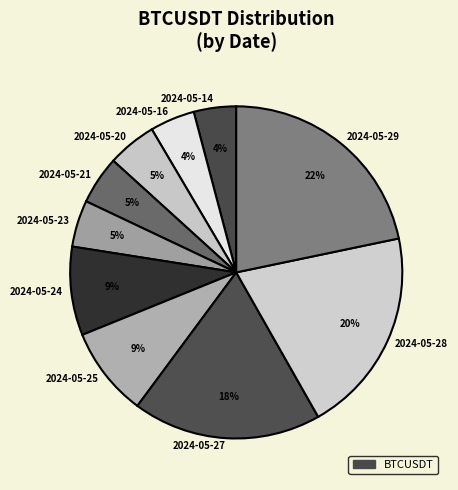

Is there a majority slice in this chart?

No